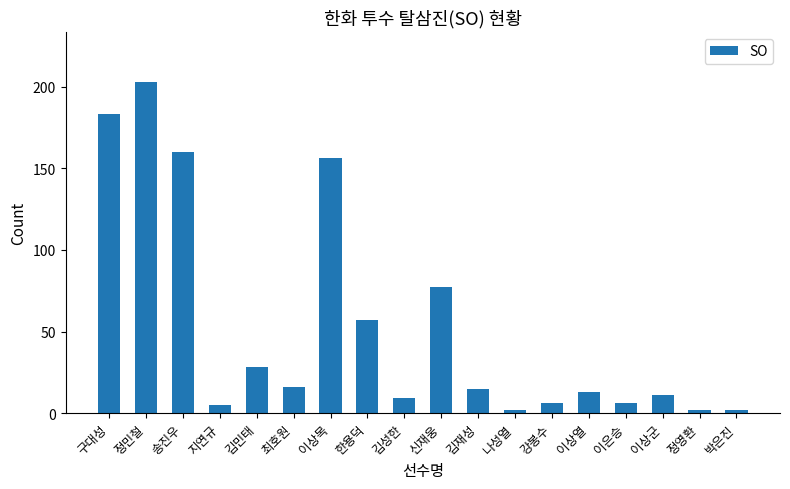

Reading right to left, list all the values displayed in this chart.

박은진=2	정영환=2	이상군=11	이은승=6	이상열=13	강봉수=6	나성열=2	김재성=15	신재웅=77	김성한=9	한용덕=57	이상목=156	최호원=16	김민태=28	지연규=5	송진우=160	정민철=203	구대성=183